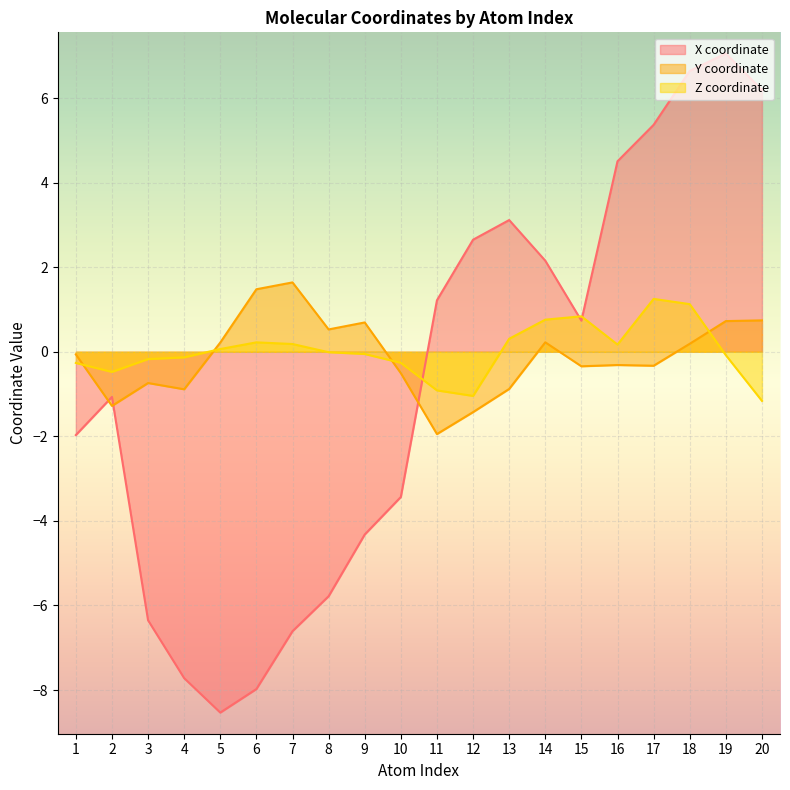

Between 10 and 13, which series saw the biggest shift?

X coordinate